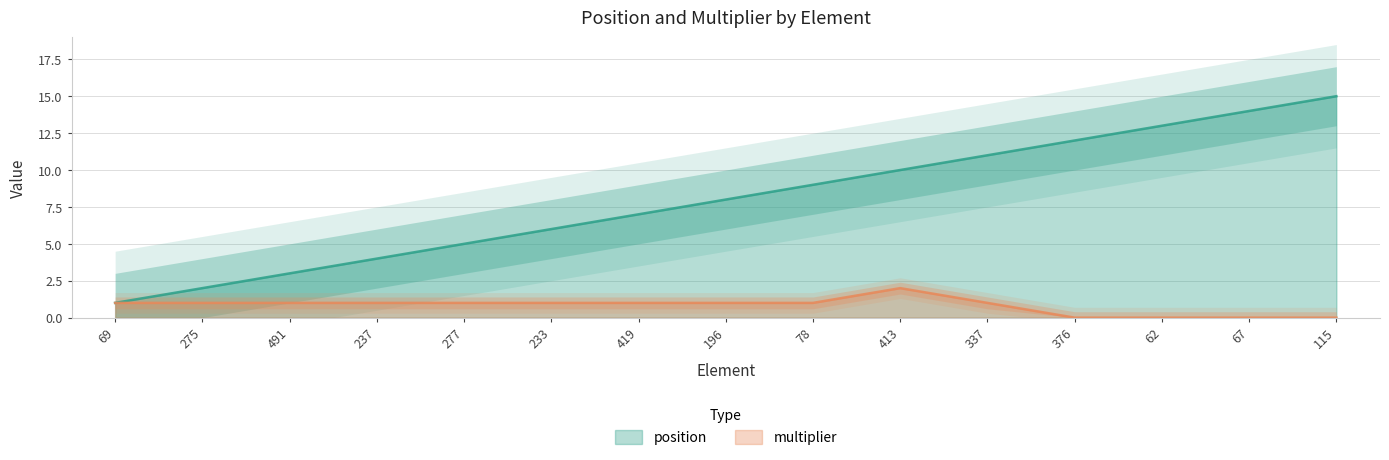

Rank the series by their maximum value, from lowest to highest.

multiplier, position